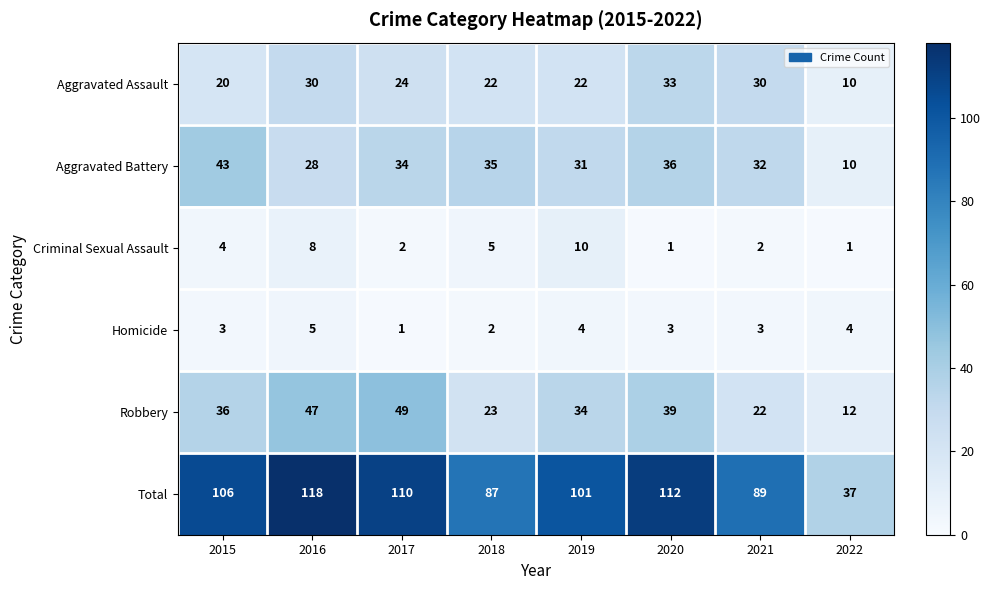

The value of Aggravated Assault at 2021 is 30. True or false?

True